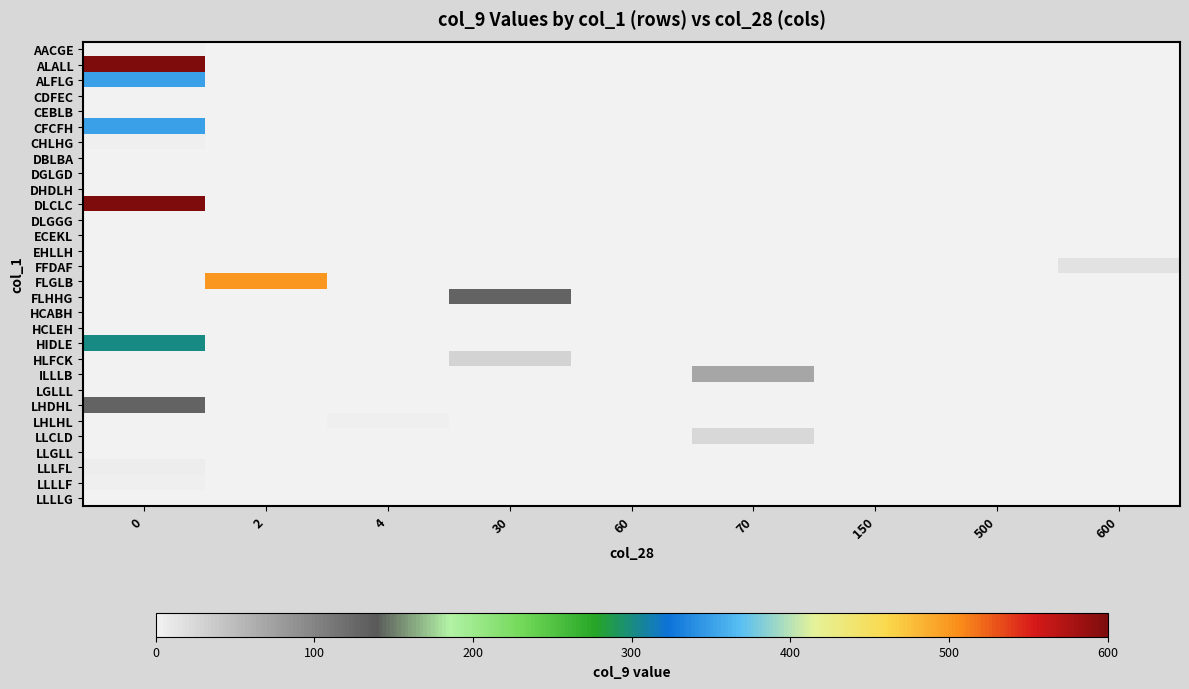

At how many categories does at least one series exceed 270?

2